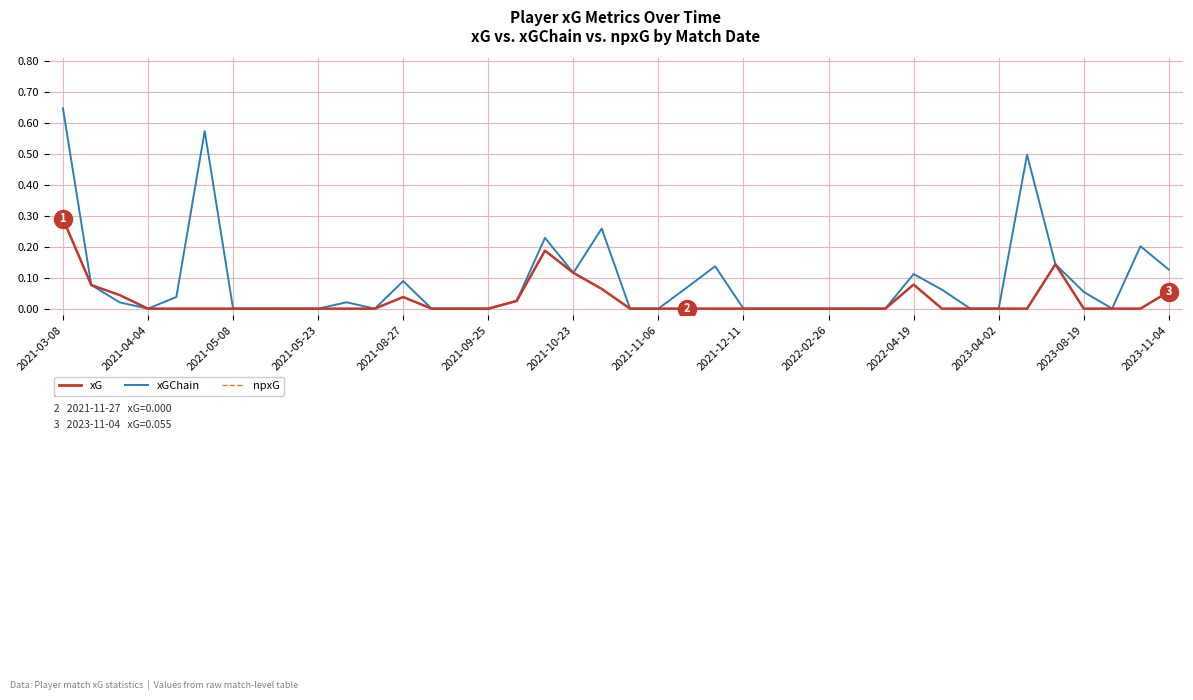

Does the chart display data point markers on the line(s)?

No